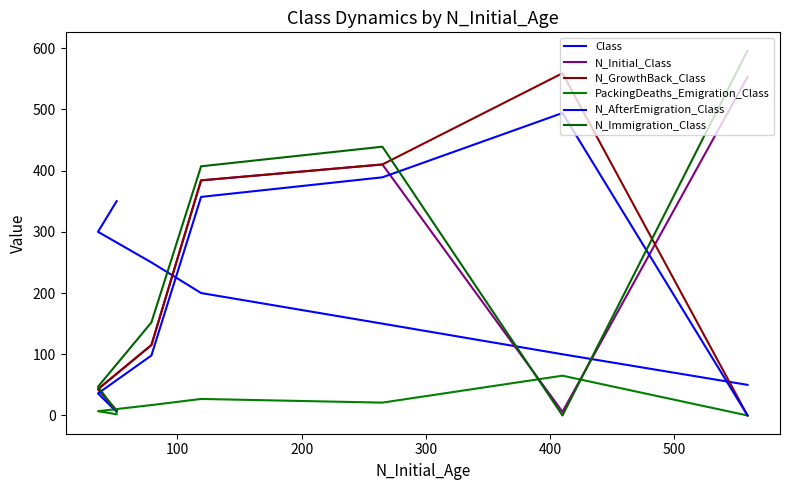

How many data points in N_AfterEmigration_Class are above 98?

3